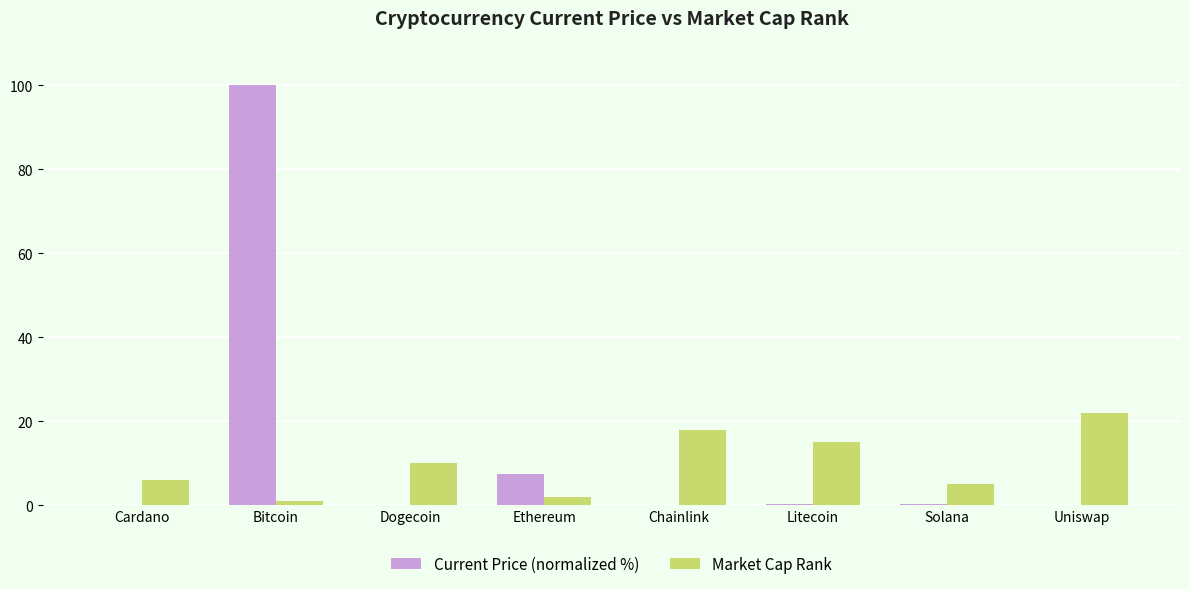

Read the Market Cap Rank value at Ethereum.

2.0